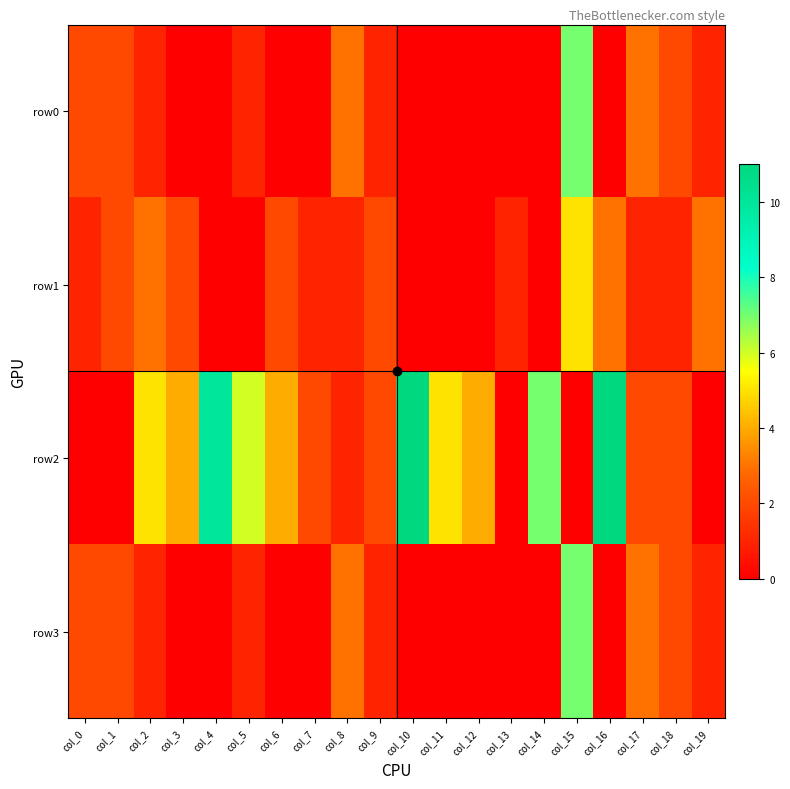

How many series are shown in this chart?

4